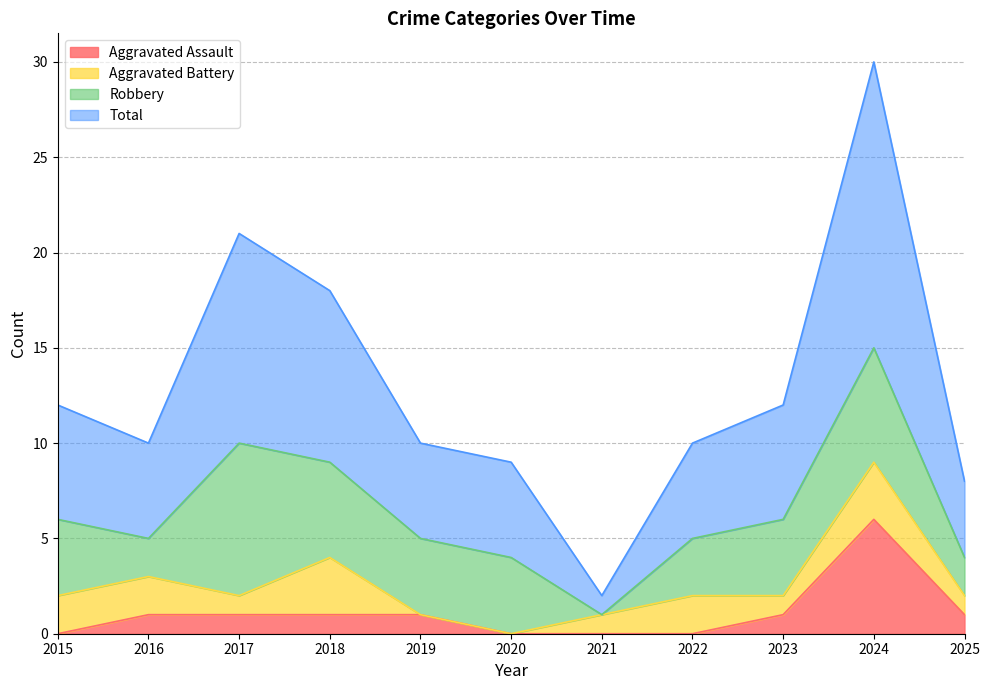

Where does the Total series first go above 10?

2015